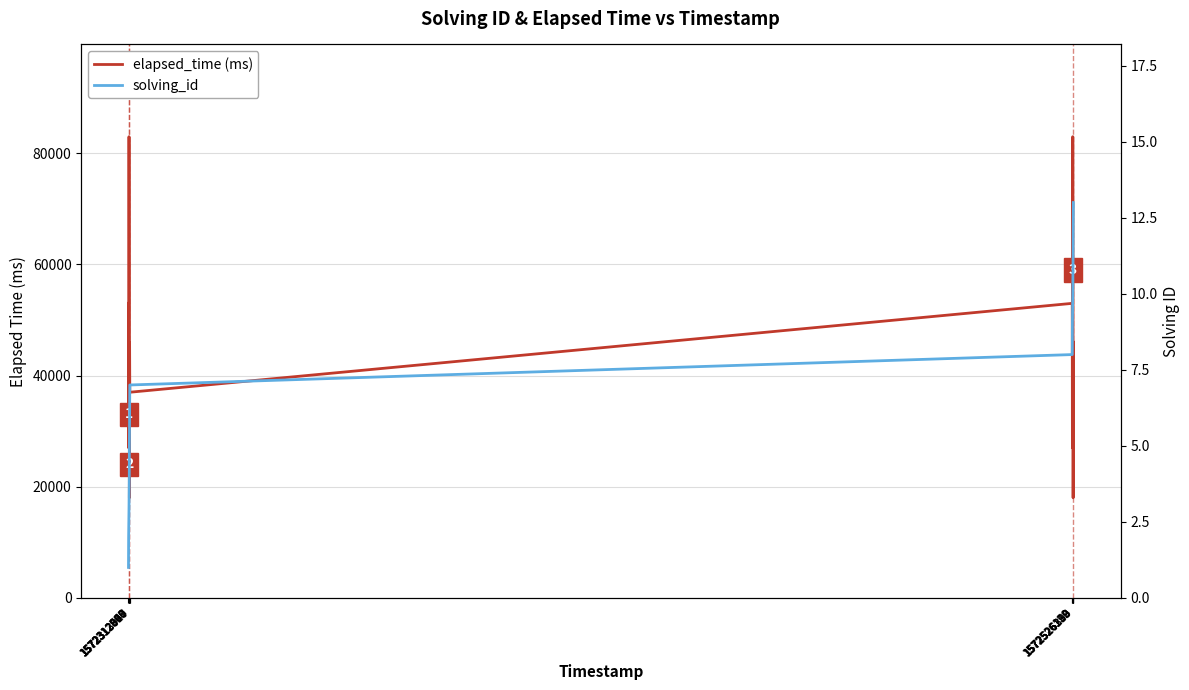

In elapsed_time (ms), how many points are higher than both neighbors (excluding endpoints)?

4